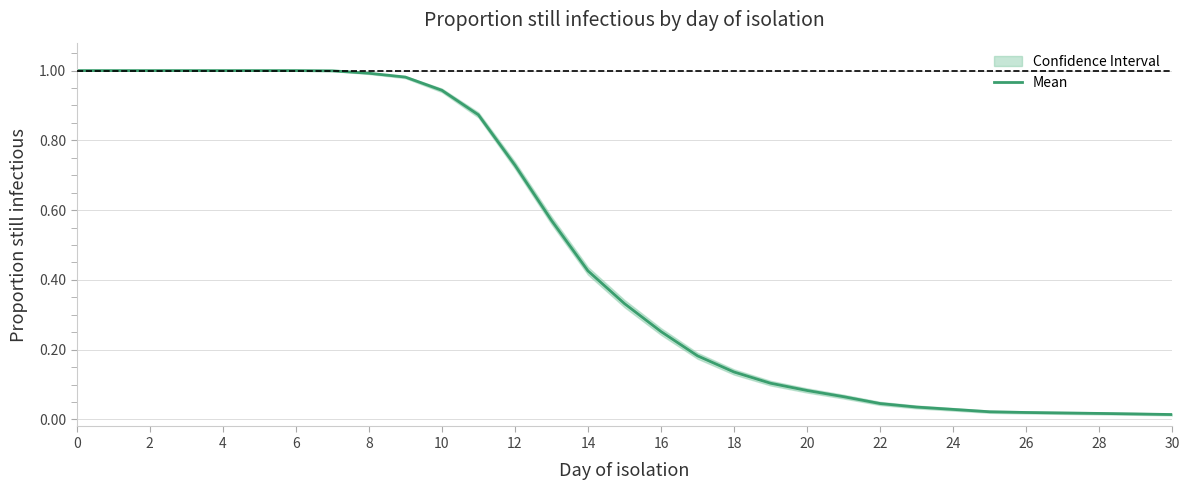

Is it true that Mean equals 0.2 at 12?

False